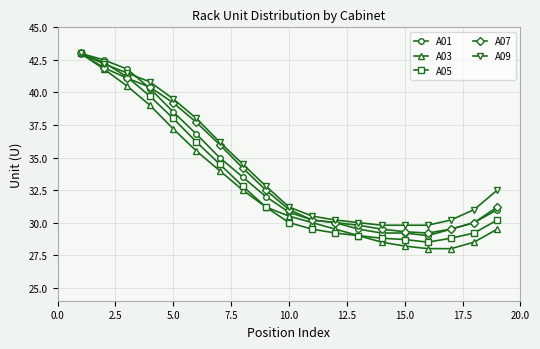

What is the value of the A09 point at the 2nd from the left?

42.2